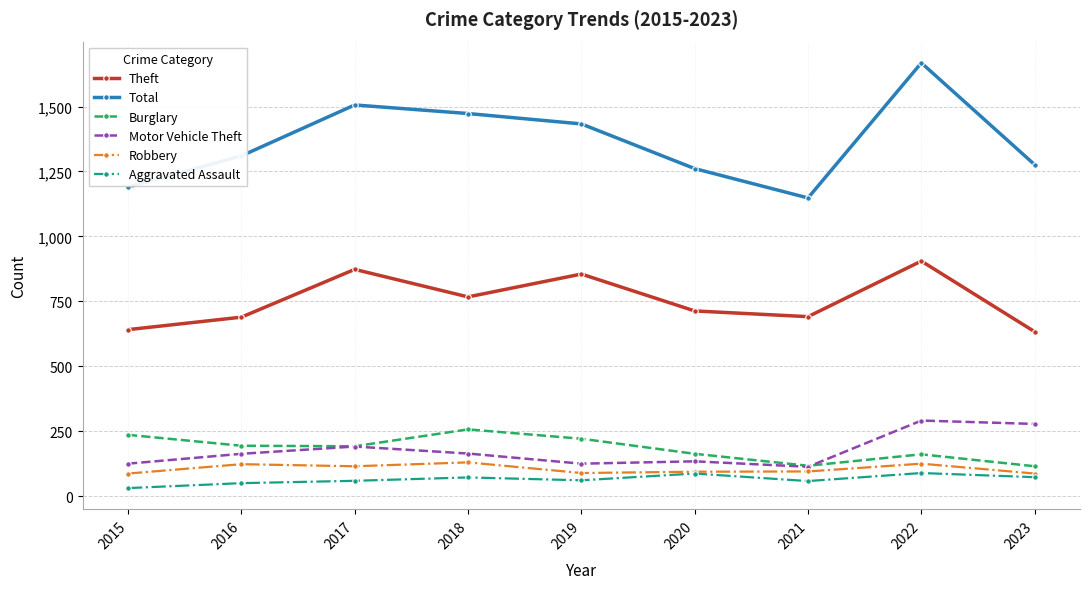

What is the value of the Motor Vehicle Theft point at the 1st from the left?

125